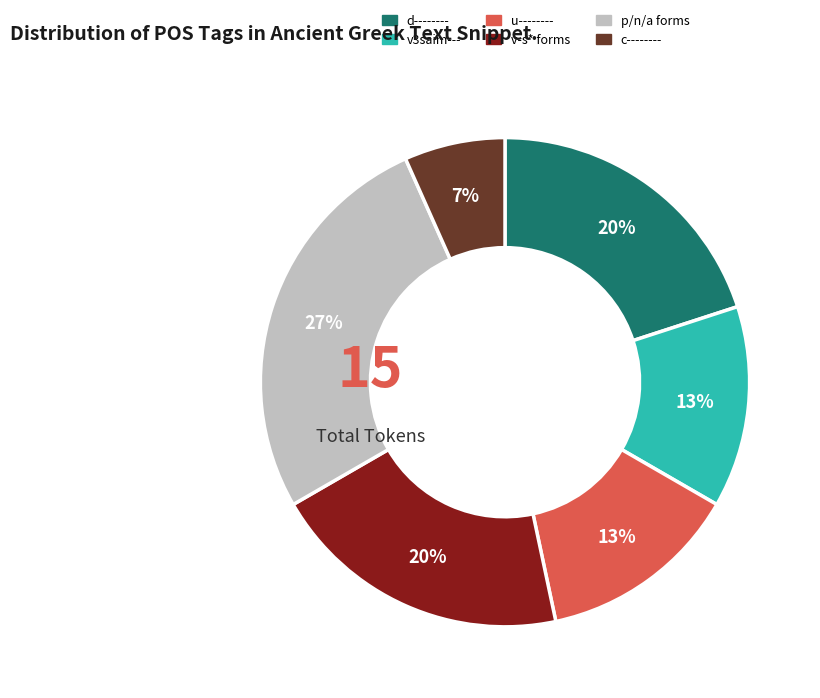

How many segments does this pie chart have?

6